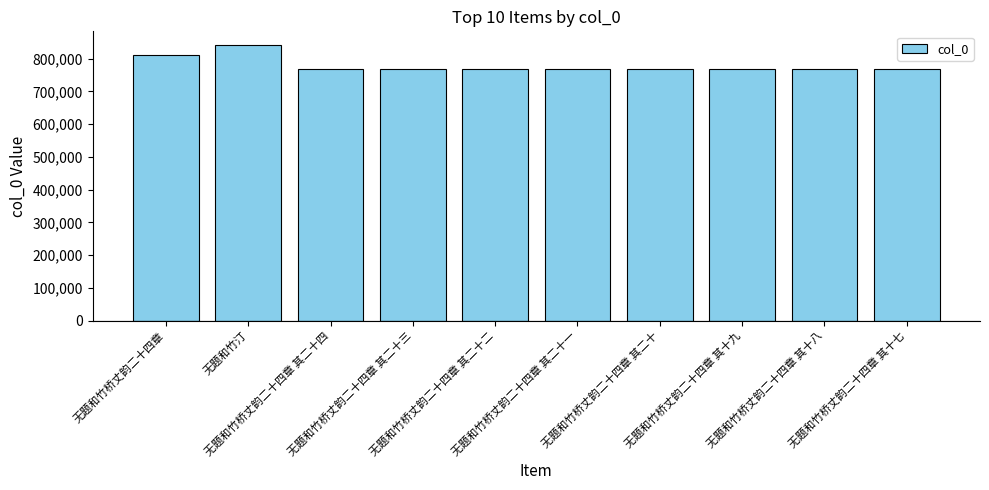

What position from the right is 无题和竹桥丈韵二十四章 其二十四?

8